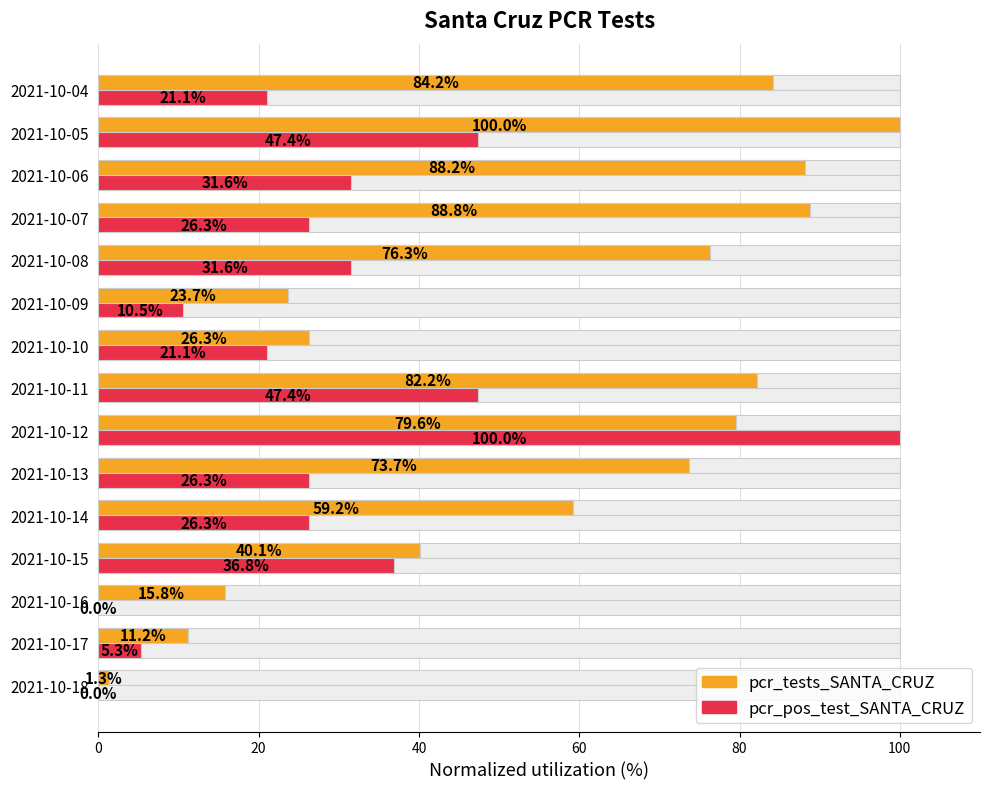

What is the label of the 13th bar from the right?

40